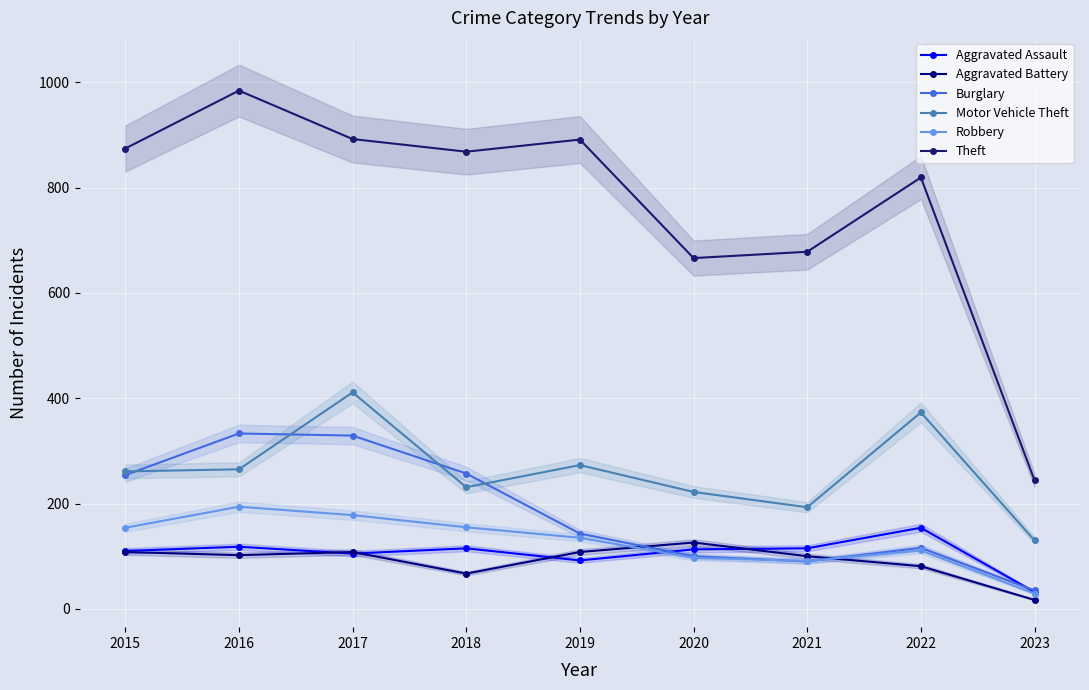

What is the total value across all series at 2015?

1761